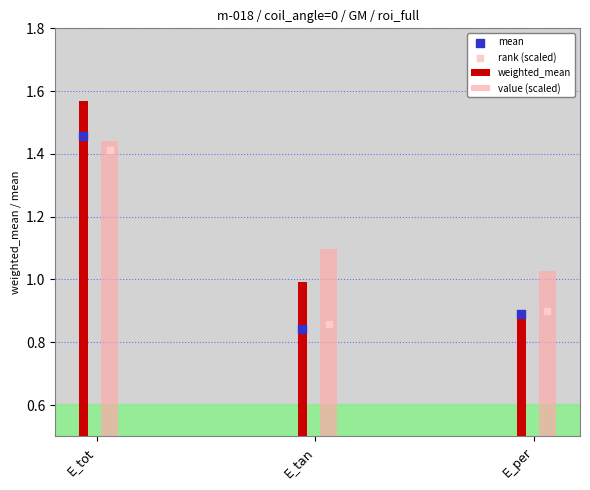

Which series contains the lowest Y value?

mean